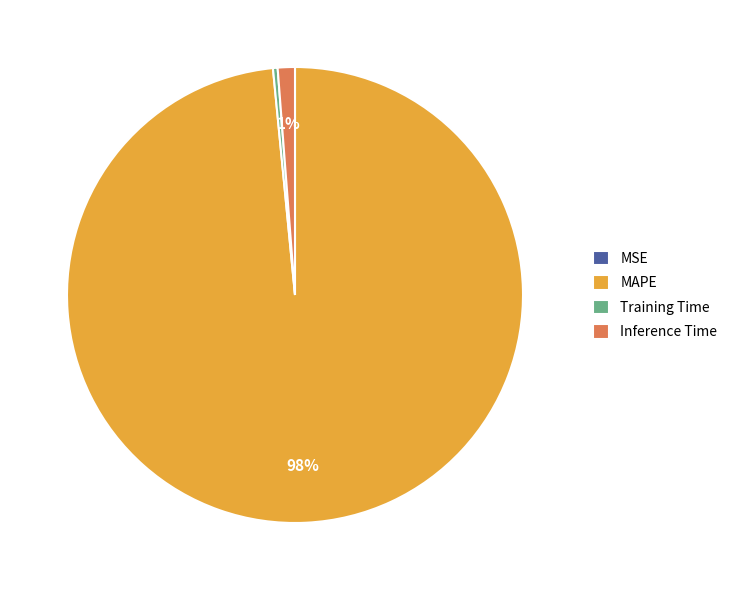

Which category has the biggest portion of the pie?

MAPE